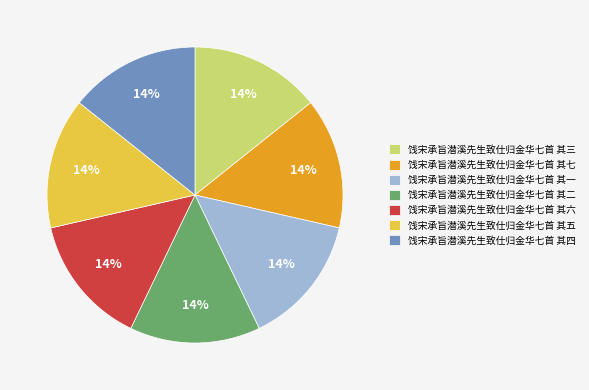

Is there any slice that represents more than half of the pie?

No